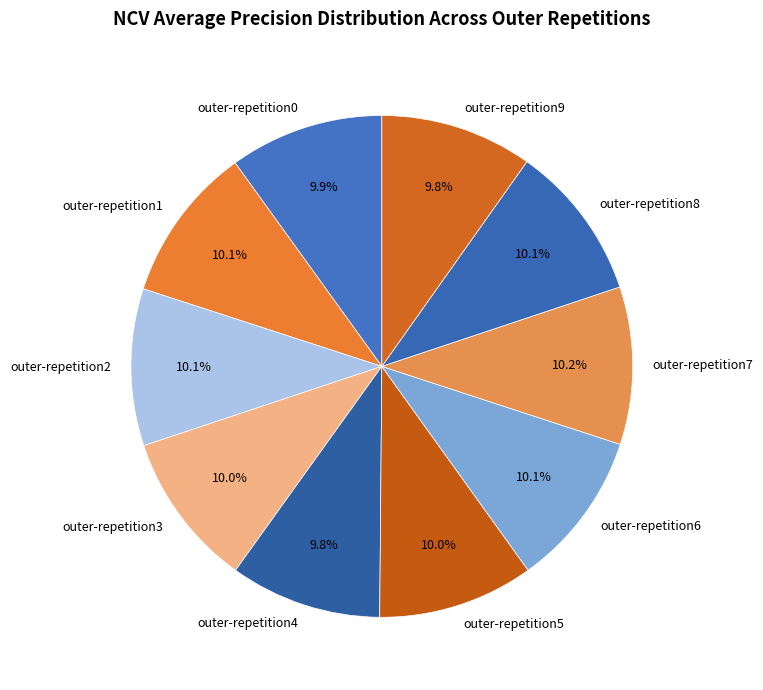

Count the number of slices in the pie.

10